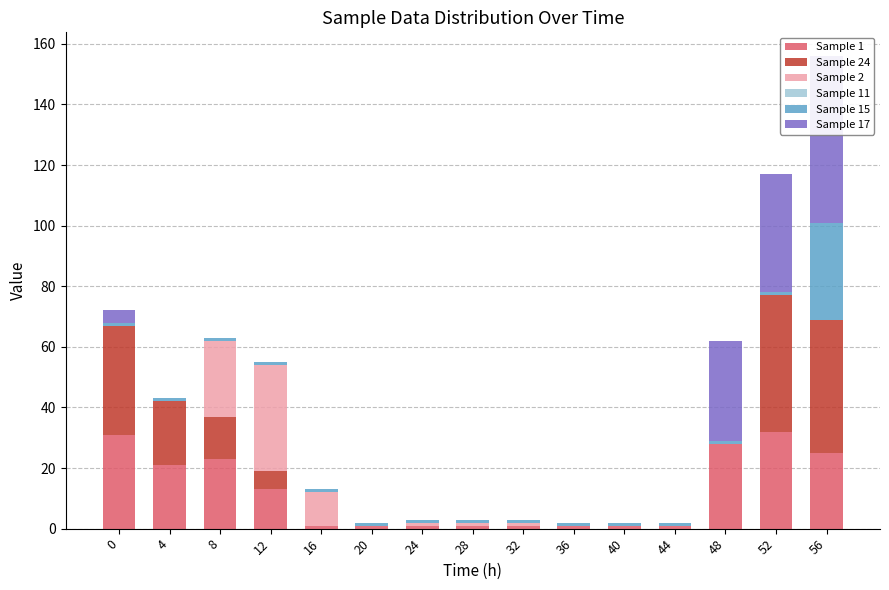

True or false: Sample 24 has a value of 23 at 28.

False